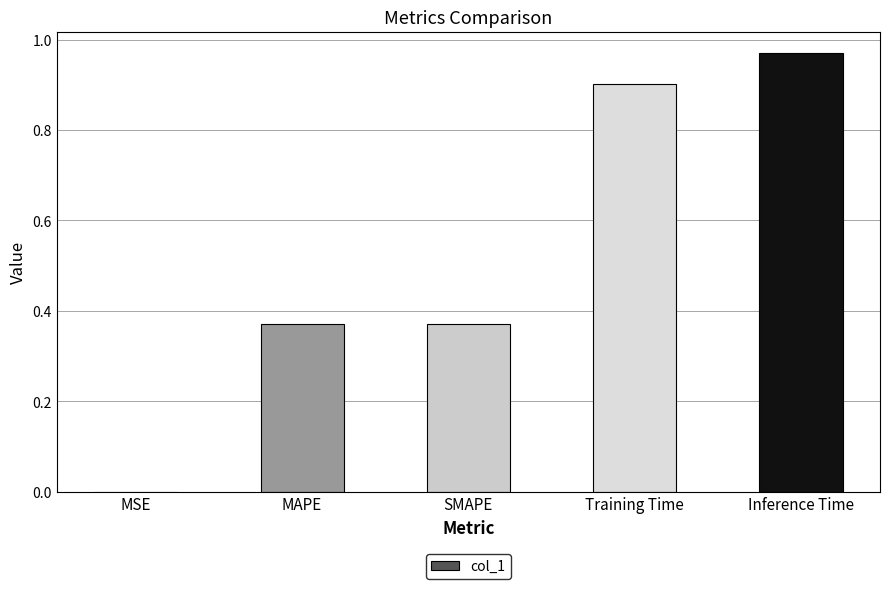

The chart shows a value of 1.6 at Inference Time. True or false?

False